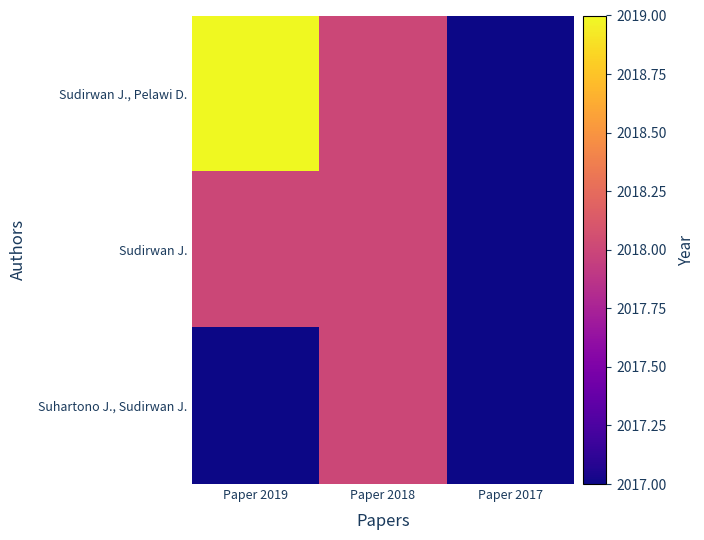

Reading right to left, what are all the values shown in this chart?

Sudirwan J., Pelawi D.: Paper 2017=2017	Paper 2018=2018	Paper 2019=2019
Sudirwan J.: Paper 2017=2017	Paper 2018=2018	Paper 2019=2018
Suhartono J., Sudirwan J.: Paper 2017=2017	Paper 2018=2018	Paper 2019=2017